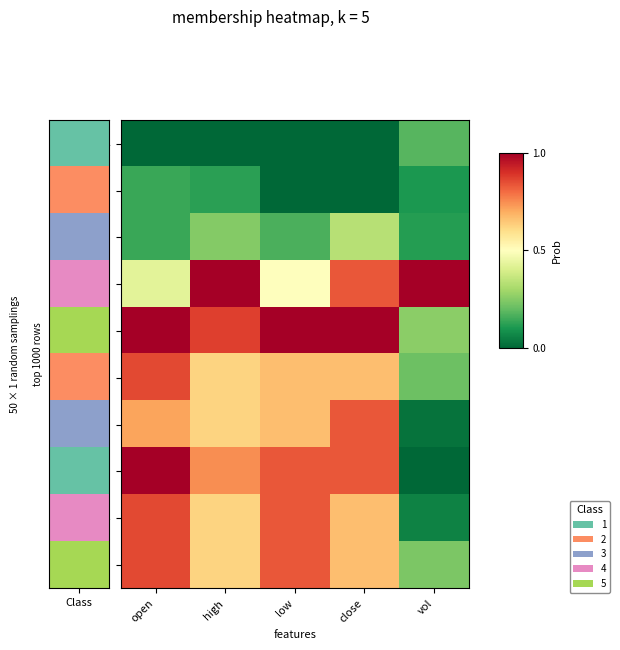

At open, list the series in order from largest to smallest.

2020-04-20, 2020-04-23, 2020-04-21, 2020-04-24, 2020-04-27, 2020-04-22, 2020-04-17, 2020-04-15, 2020-04-16, 2020-04-14